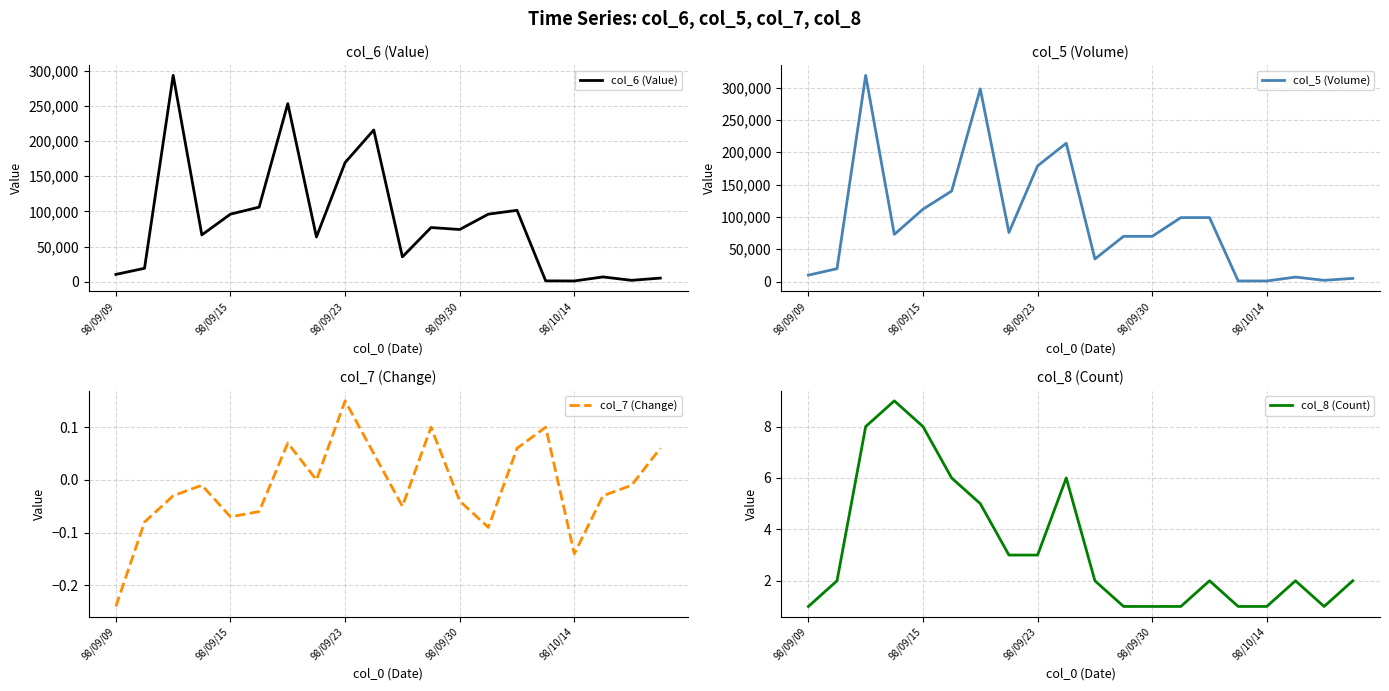

What is the difference between the maximum and minimum values in the col_7 (Change) series?

0.4